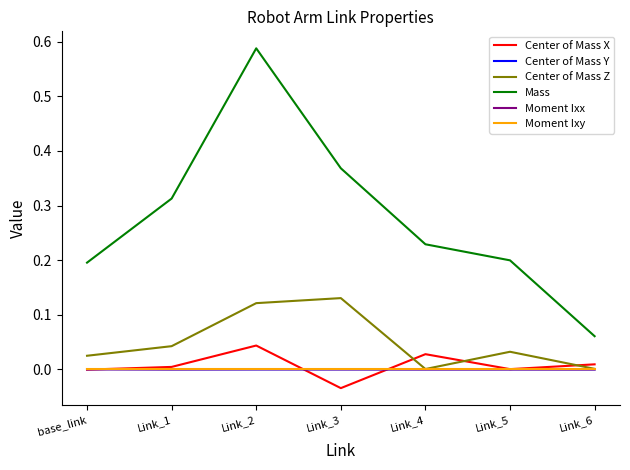

How many distinct data groups are displayed?

6